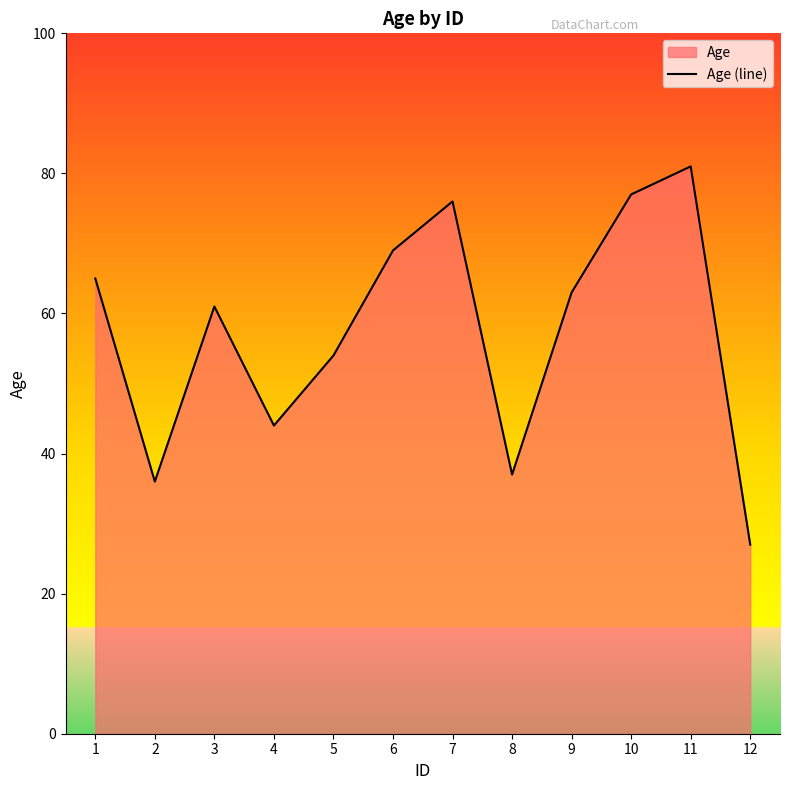

How many series are shown in this chart?

1